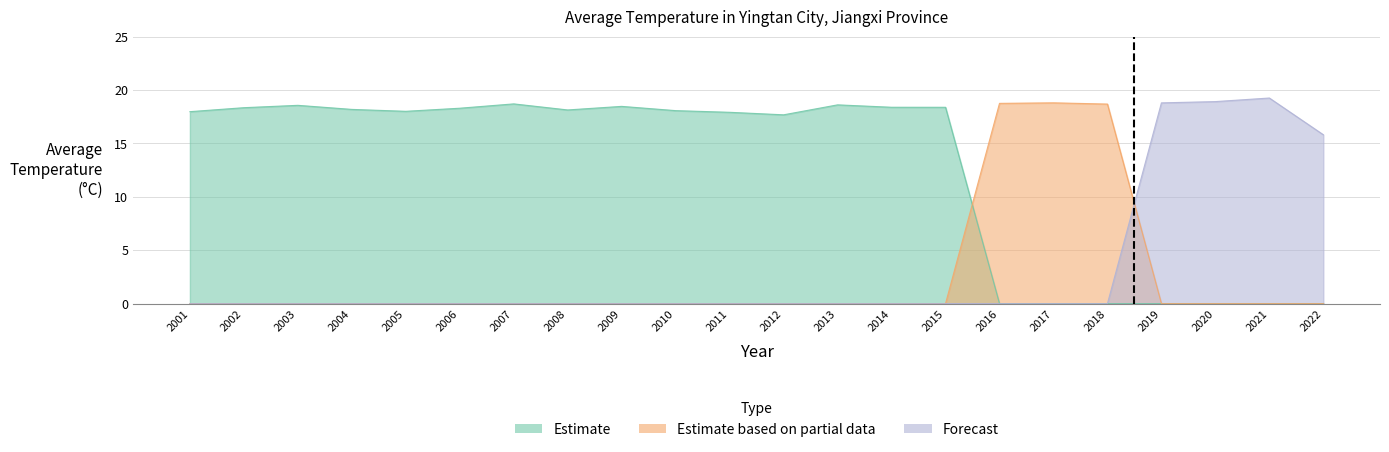

Which has a higher value, 2013 or 2019?

2013